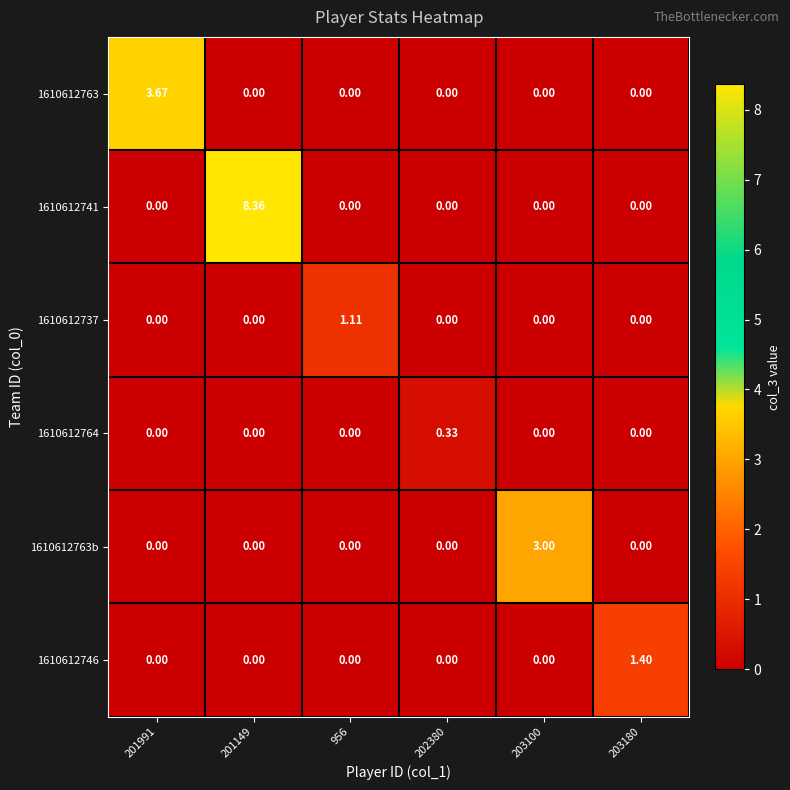

Reading left to right, extract all data points from this chart.

1610612763: 201991=3.7	201149=0.0	956=0.0	202380=0.0	203100=0.0	203180=0.0
1610612741: 201991=0.0	201149=8.4	956=0.0	202380=0.0	203100=0.0	203180=0.0
1610612737: 201991=0.0	201149=0.0	956=1.1	202380=0.0	203100=0.0	203180=0.0
1610612764: 201991=0.0	201149=0.0	956=0.0	202380=0.3	203100=0.0	203180=0.0
1610612763b: 201991=0.0	201149=0.0	956=0.0	202380=0.0	203100=3.0	203180=0.0
1610612746: 201991=0.0	201149=0.0	956=0.0	202380=0.0	203100=0.0	203180=1.4